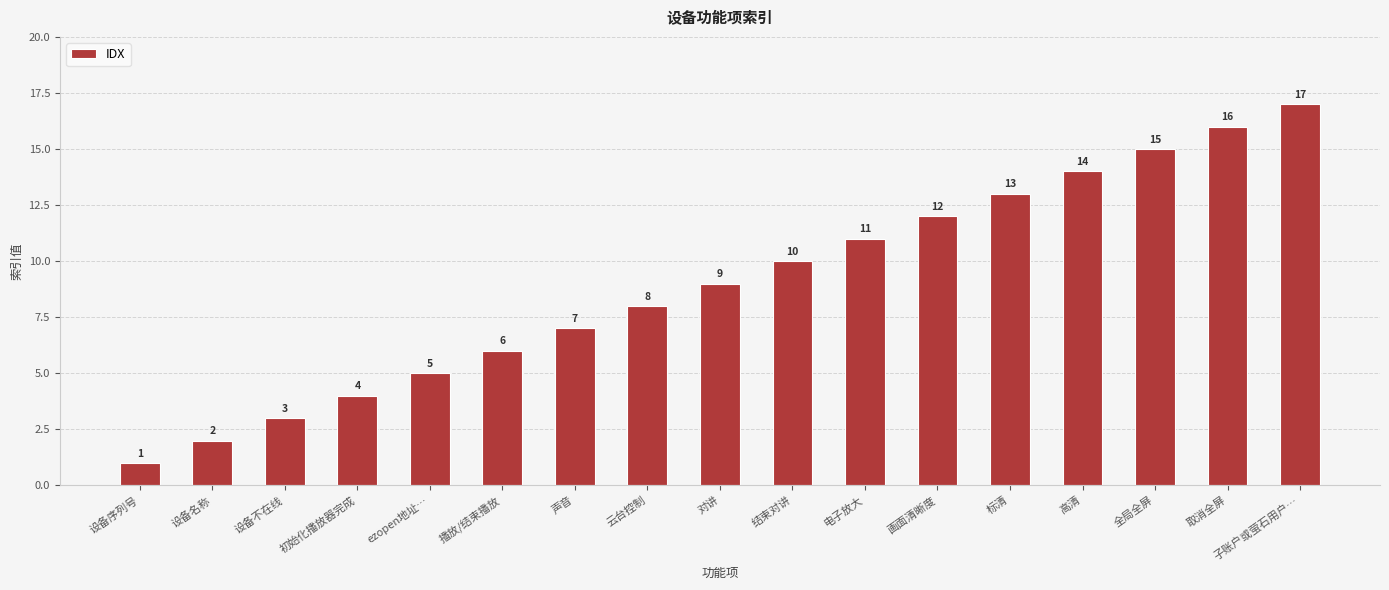

The value at 设备不在线 is 3. True or false?

True